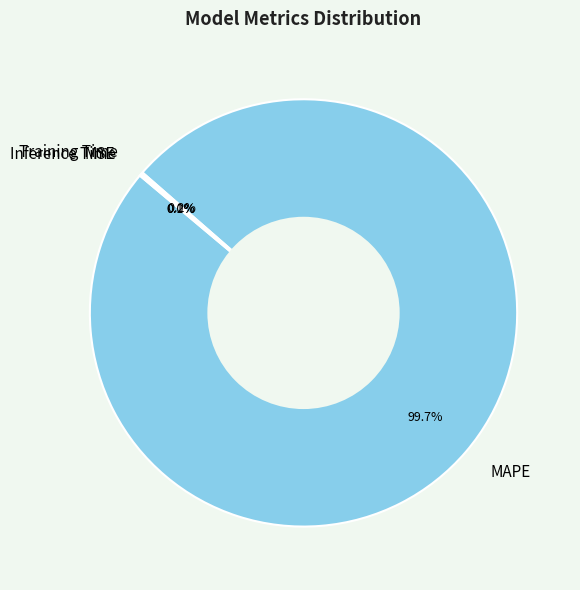

To the nearest percent, what is the difference between the largest and smallest slice percentages?

100%